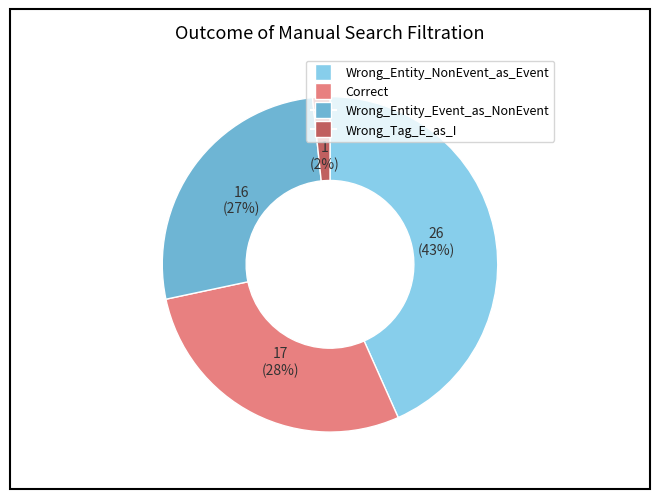

Is the sum of Correct and Wrong_Entity_Event_as_NonEvent greater than half?

Yes